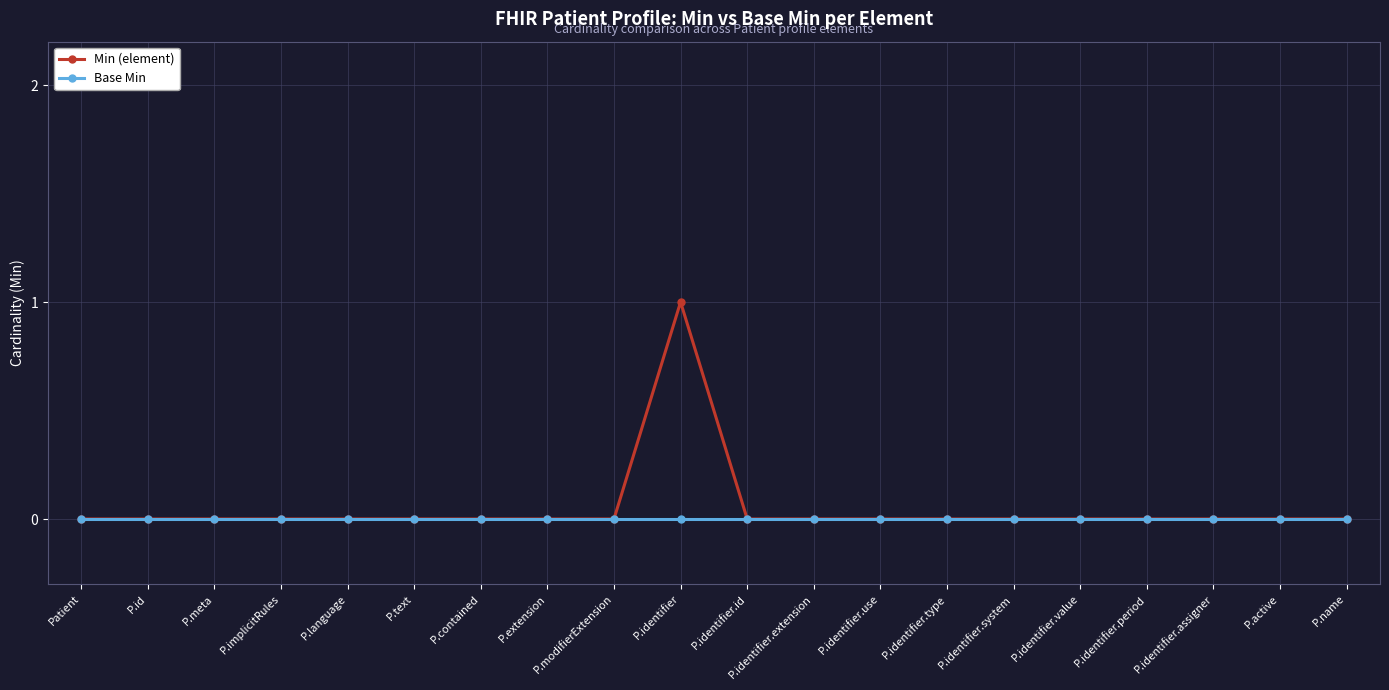

Is it true that Min (element) equals 0 at P.meta?

True